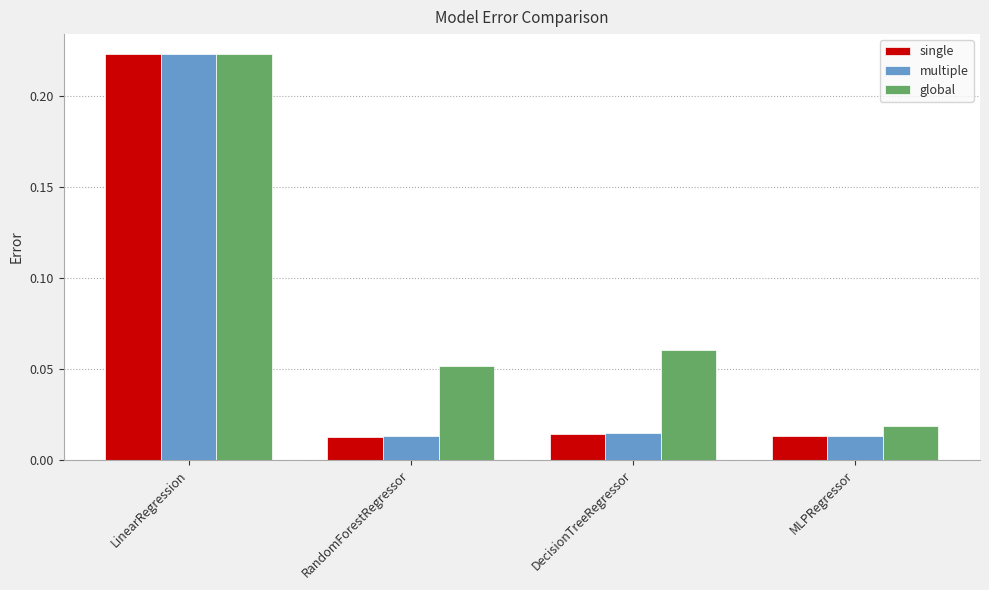

At which category is the sum across all series the highest?

LinearRegression